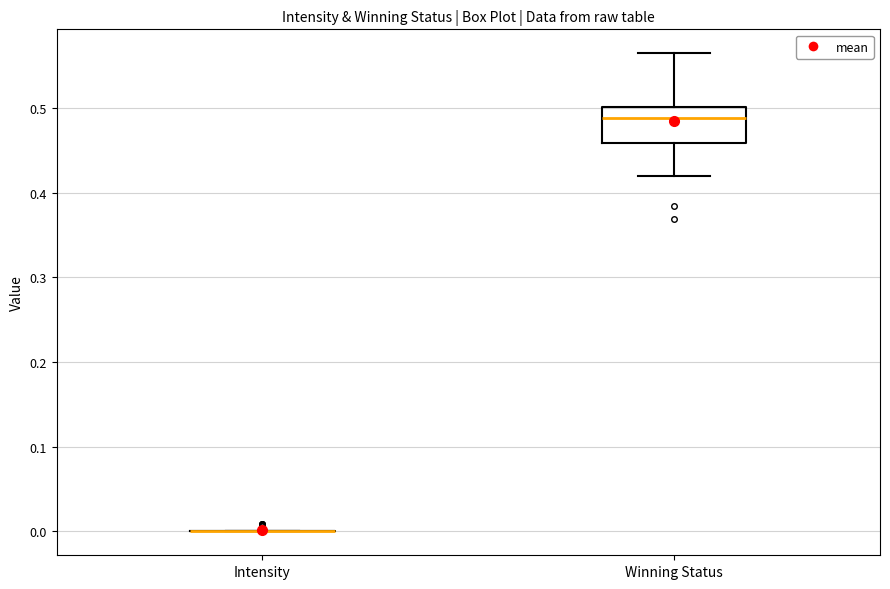

Comparing the boxes themselves (not the whiskers), which one is the tallest?

Winning Status